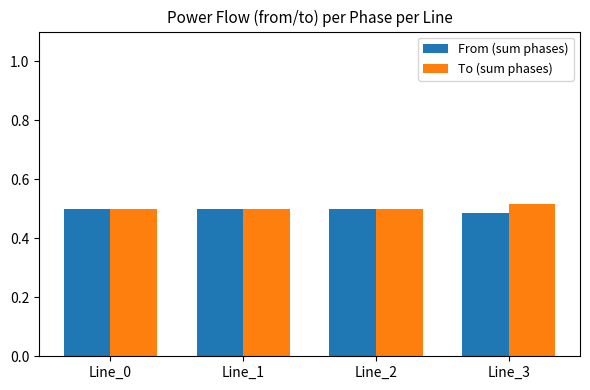

At how many categories does at least one series exceed 0?

4